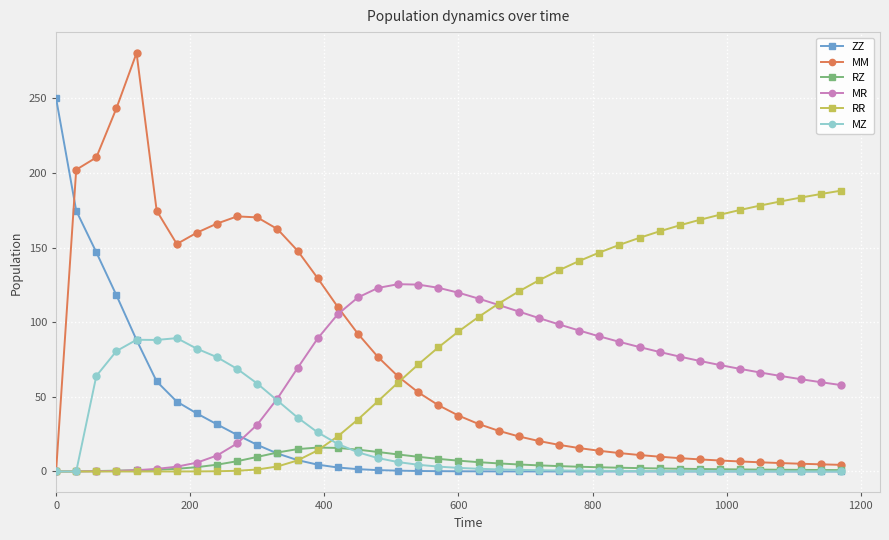

How many distinct data groups are displayed?

6